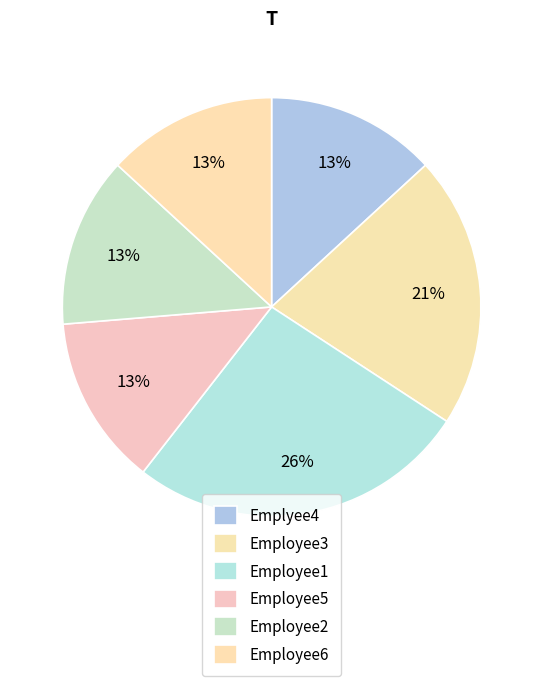

Which slice is the smallest?

Emplyee4